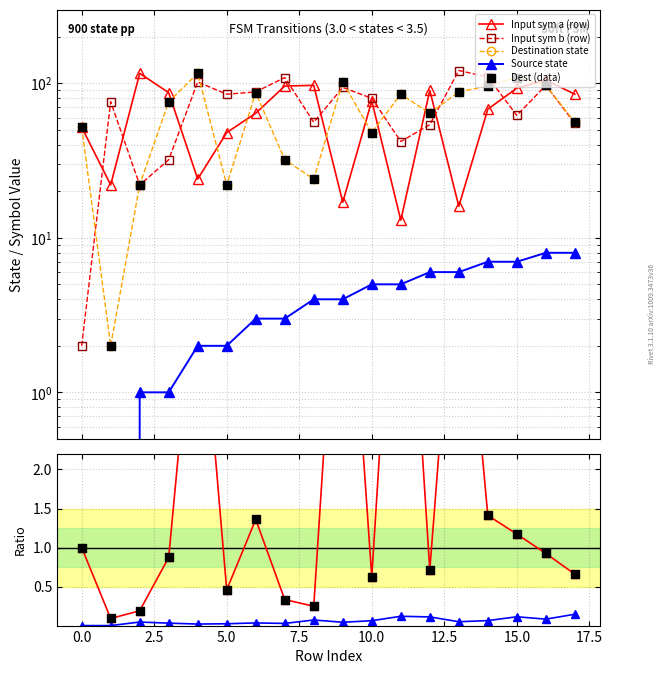

Is the value of source_state at 1 greater than the value of input_symbol_a at 8?

No